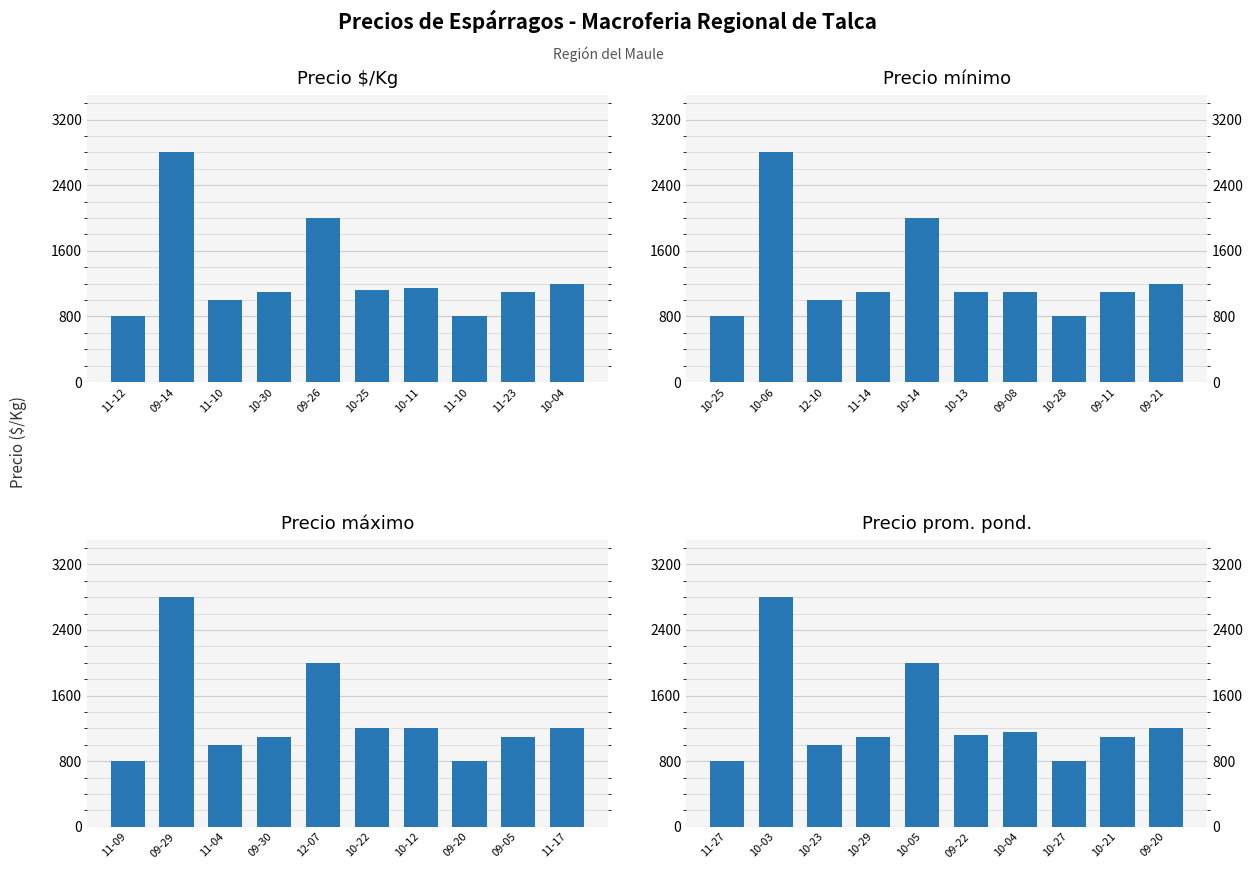

What is the minimum value shown in the chart?

800